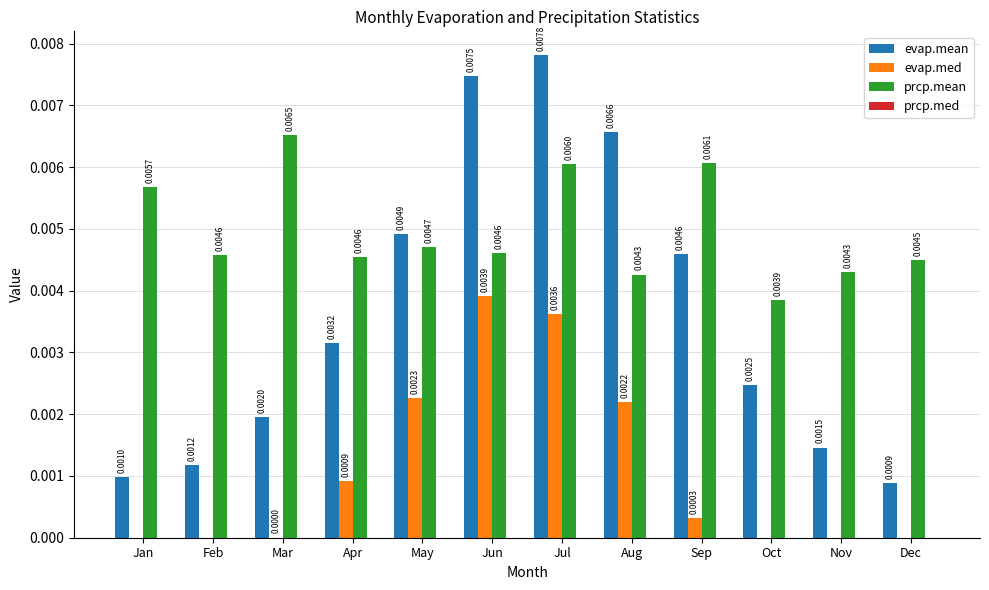

Which series has the largest total across all categories?

prcp.mean